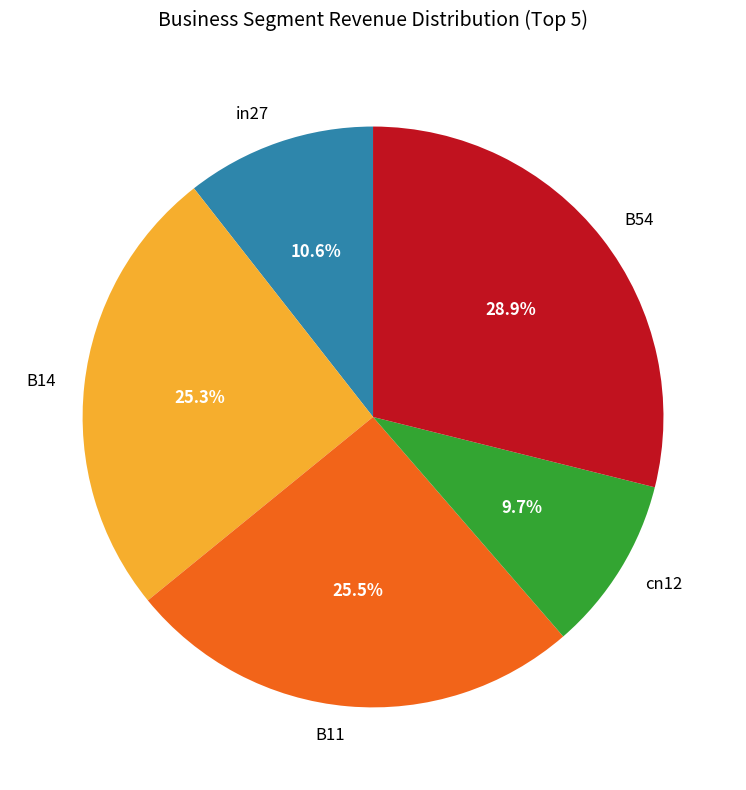

Which category has the smallest portion of the pie?

cn12